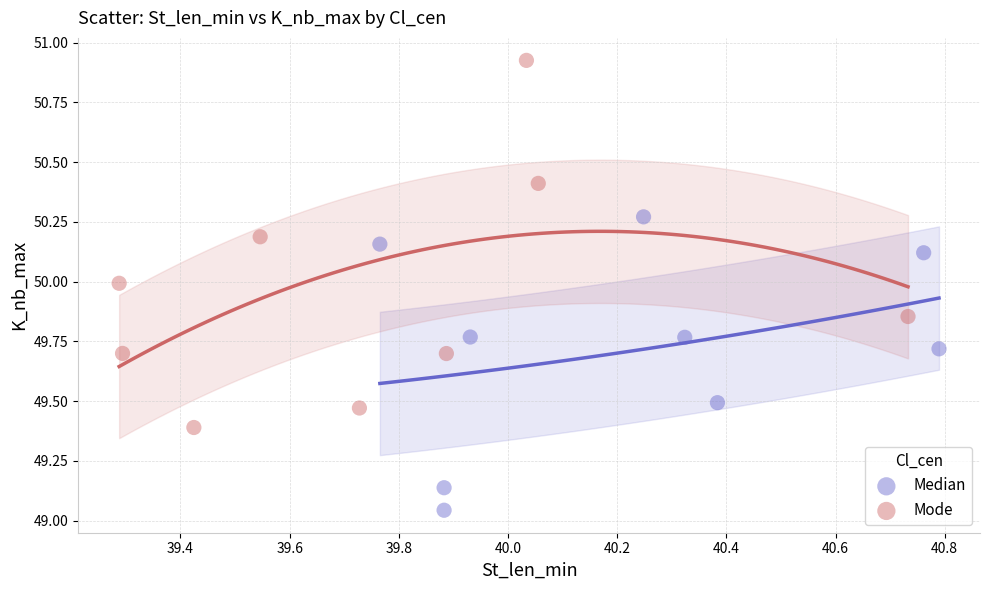

Which series has the largest Y range (max minus min)?

Mode